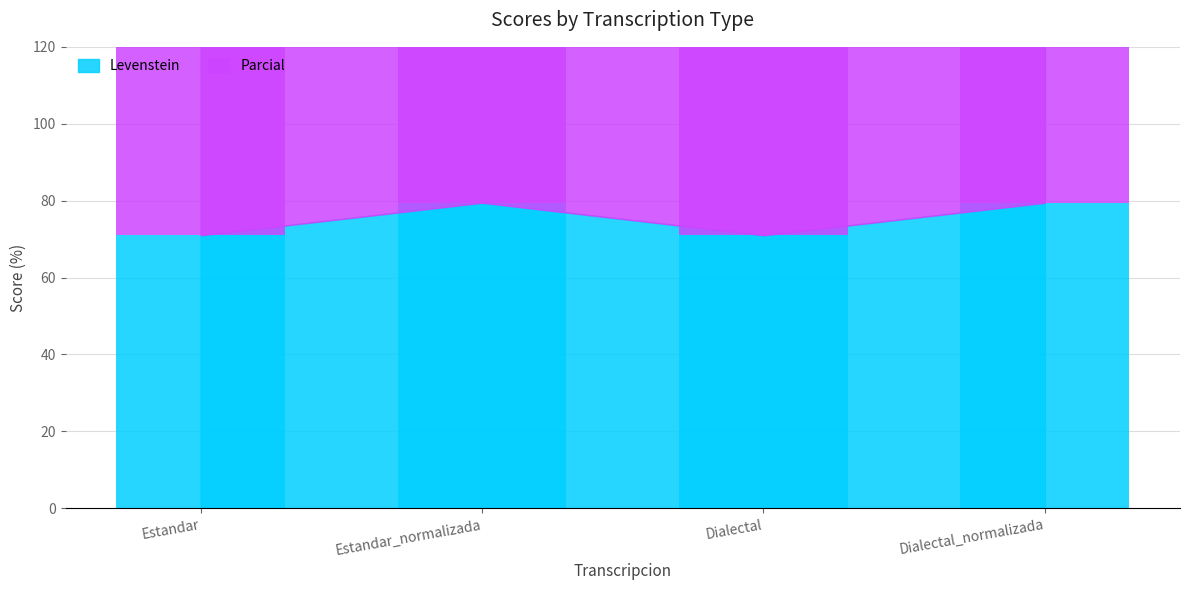

Reading left to right, transcribe all the data shown in this chart.

Levenstein: 71.0	79.5	71.0	79.5
Parcial: 79.3	86.4	79.3	86.4